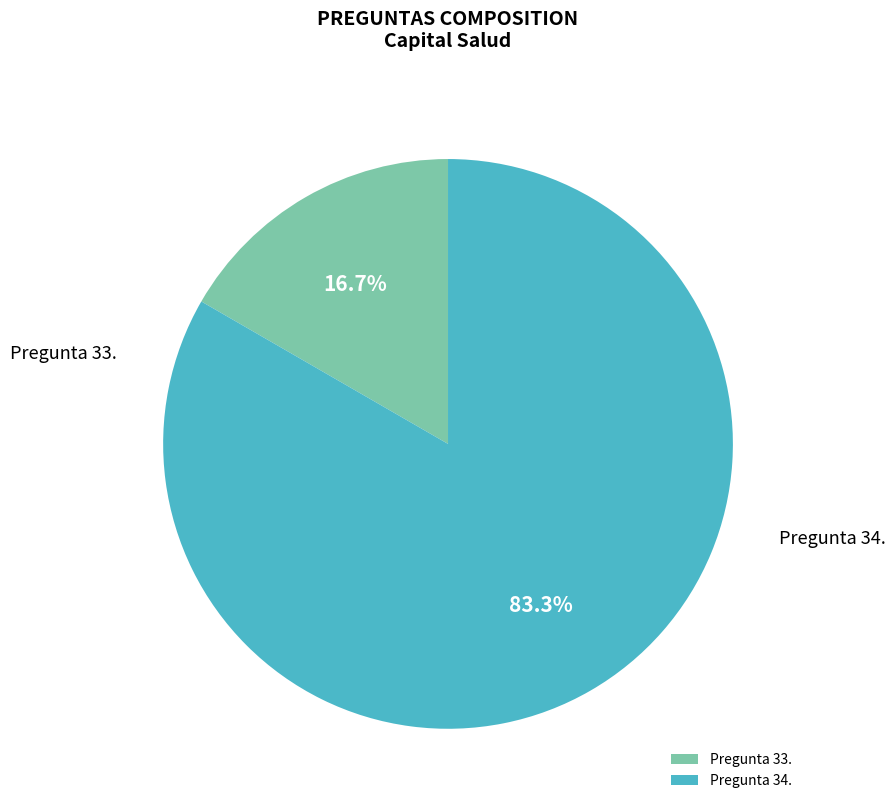

True or false: Pregunta 34. accounts for 44% of the total.

False